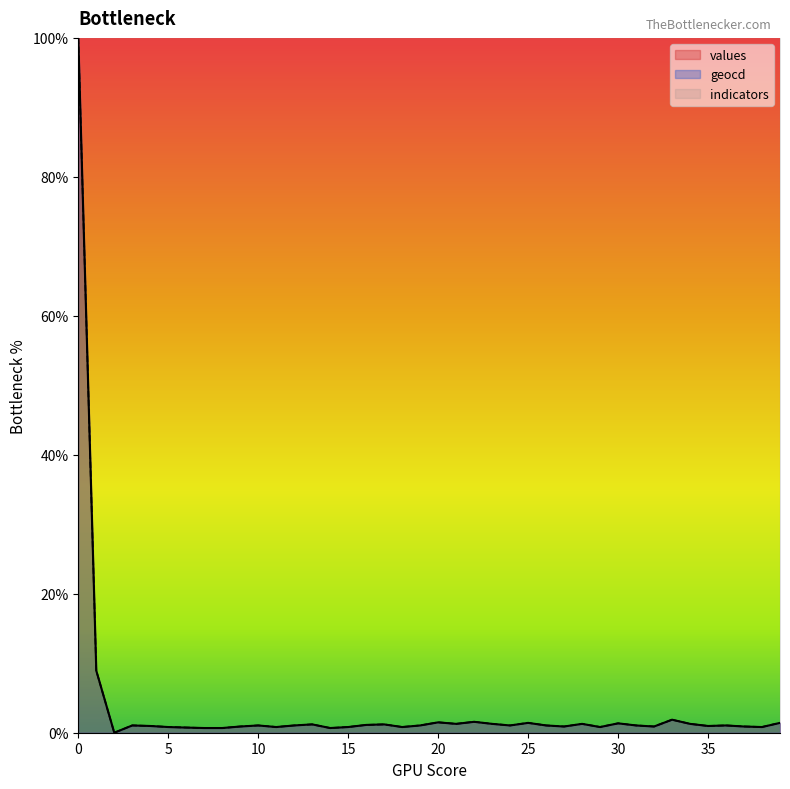

The geocd series shows 0.4 at 8. True or false?

False